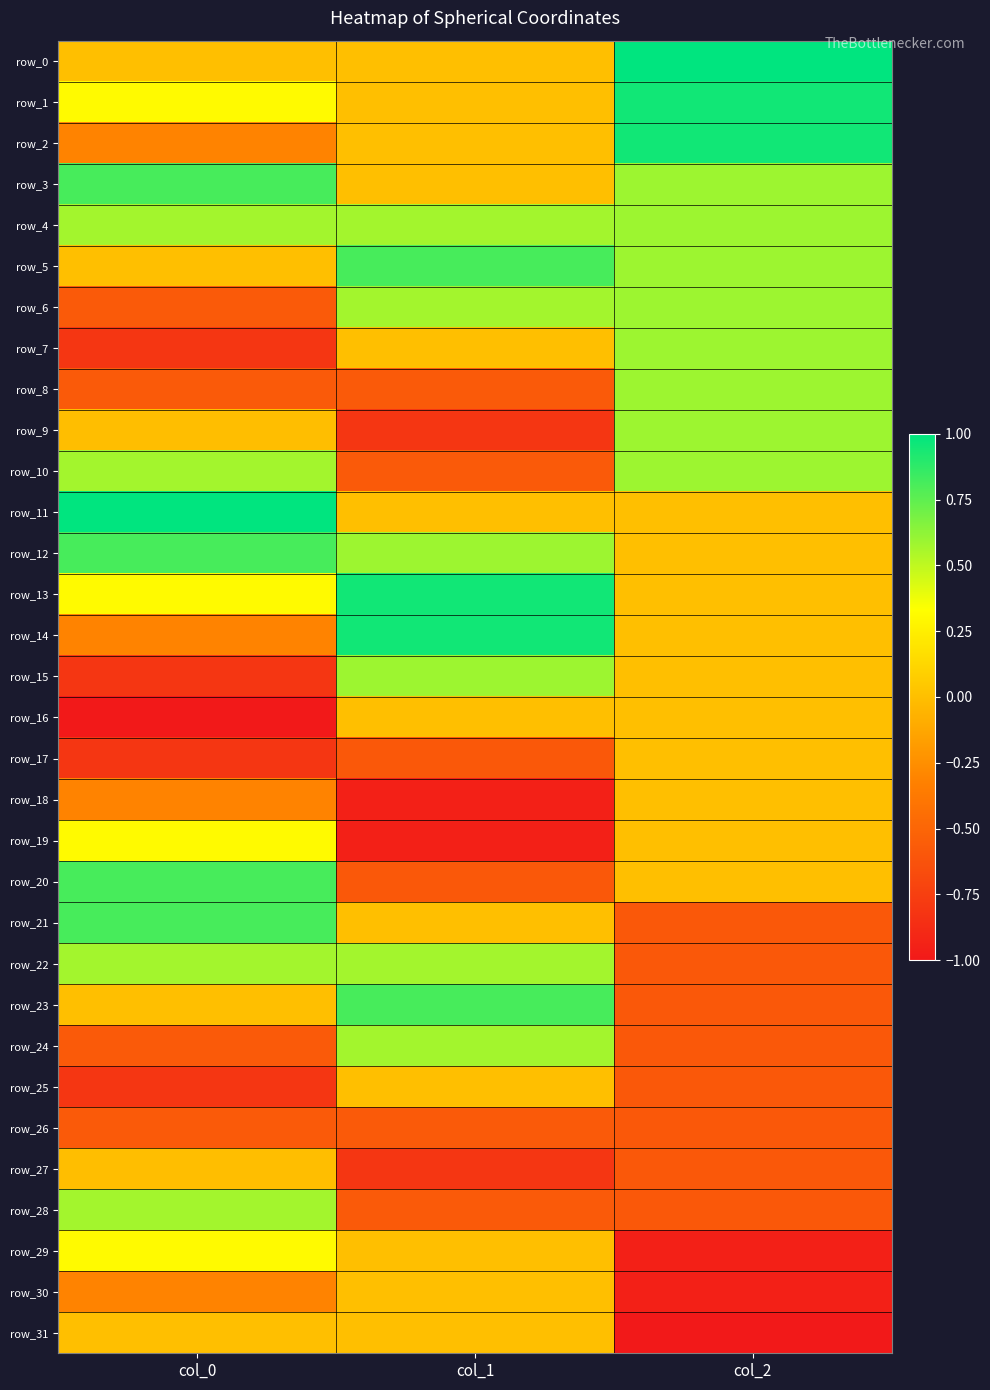

List the series in order of their peak value, highest first.

row_0, row_11, row_1, row_2, row_13, row_14, row_3, row_5, row_12, row_20, row_21, row_23, row_4, row_6, row_7, row_8, row_9, row_10, row_15, row_22, row_24, row_28, row_19, row_29, row_16, row_25, row_30, row_17, row_18, row_31, row_27, row_26